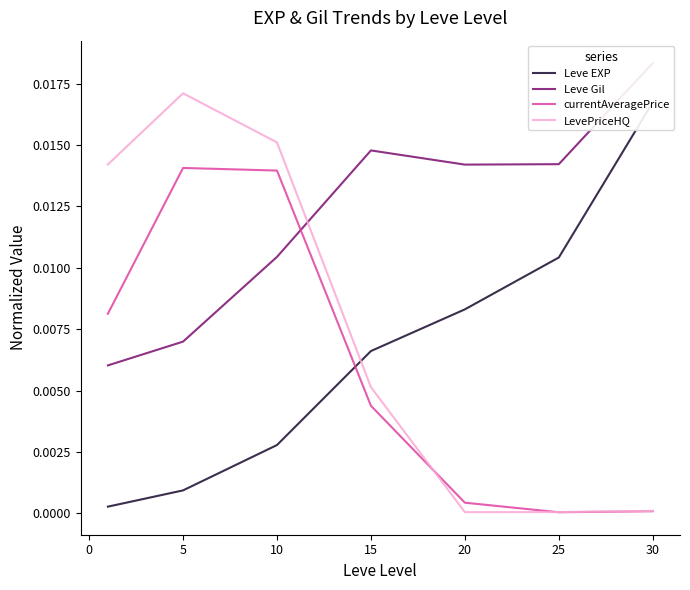

At which label does LevePriceHQ reach its peak?

5